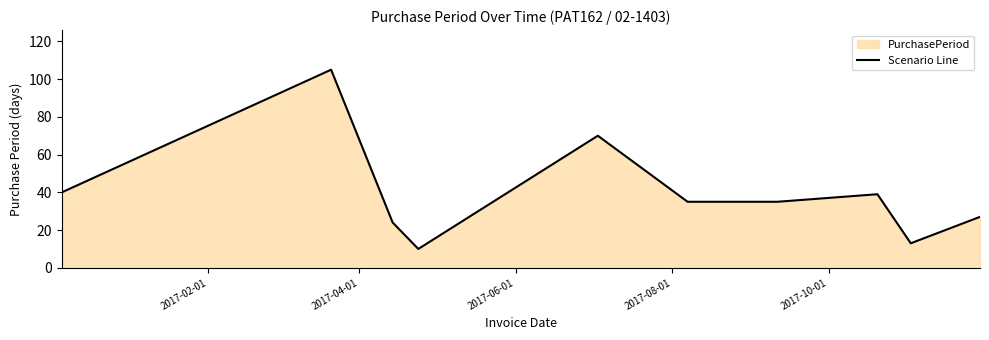

True or false: the data has more than 1 interior local peaks.

True